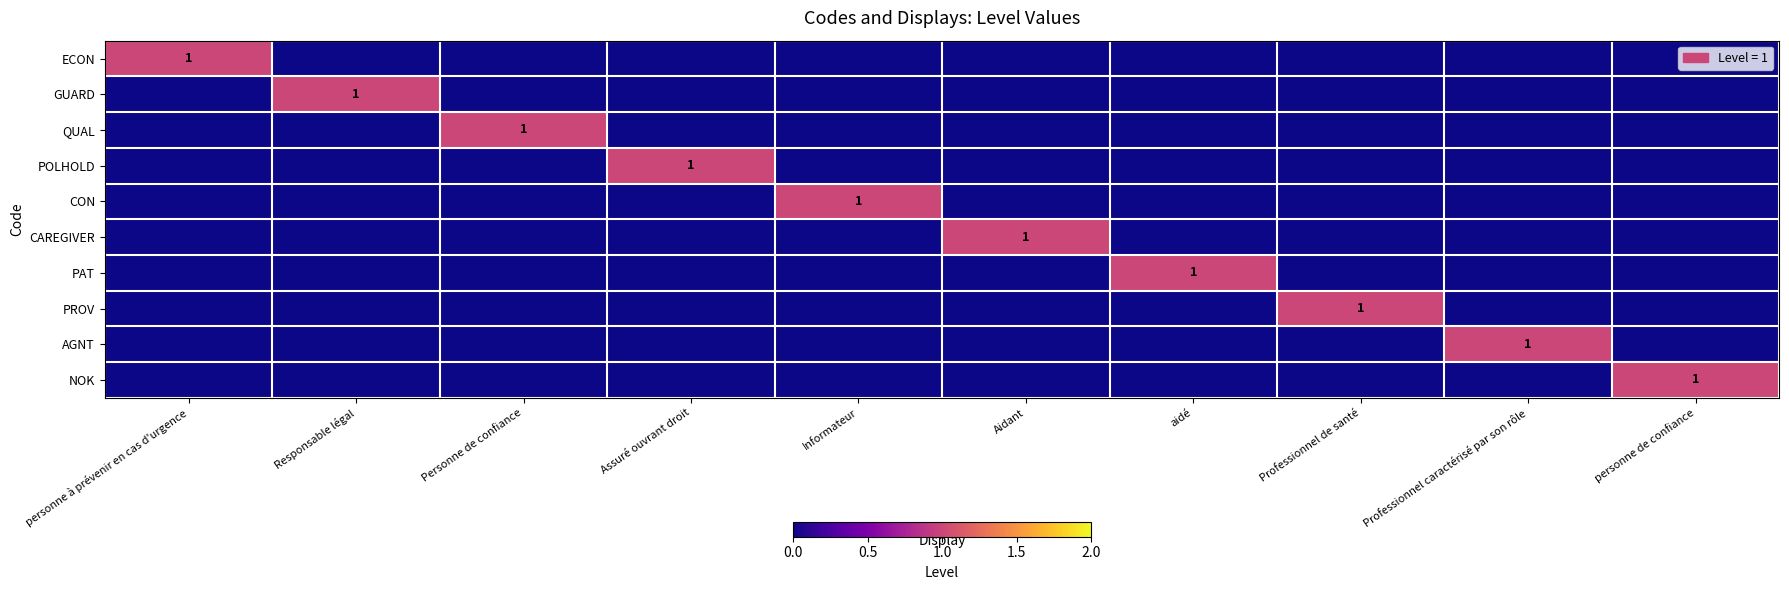

Rank the series by their maximum value, from lowest to highest.

ECON, GUARD, QUAL, POLHOLD, CON, CAREGIVER, PAT, PROV, AGNT, NOK